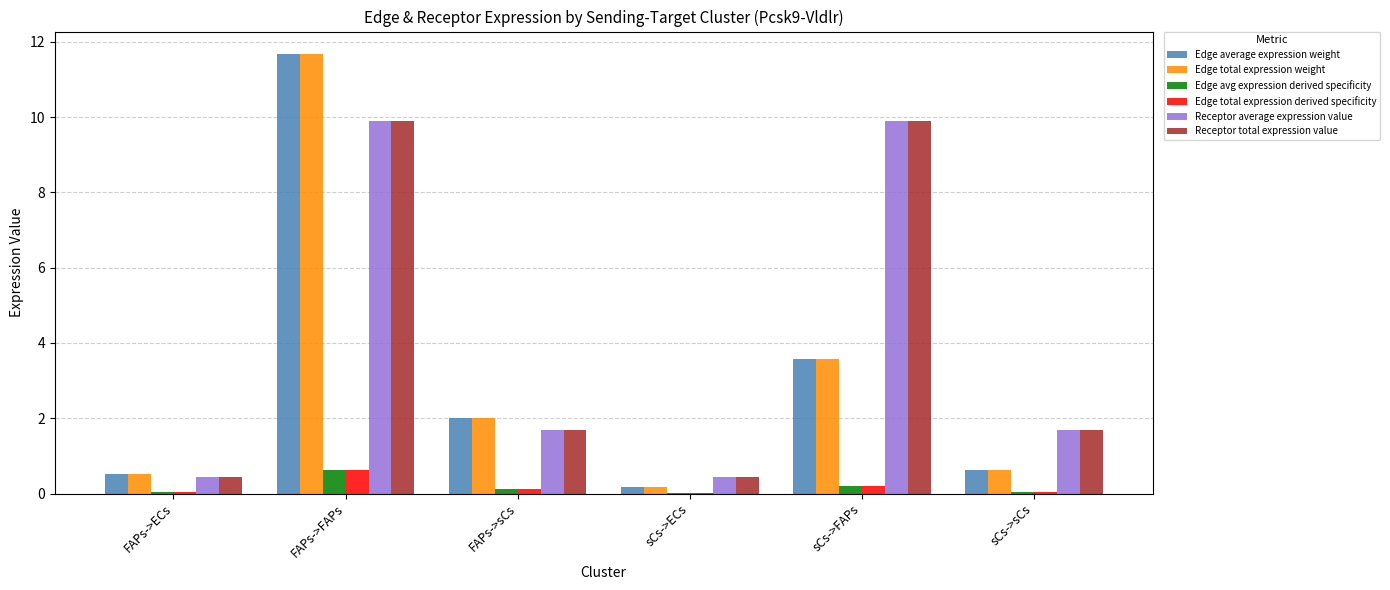

What is the maximum value shown in the chart?

11.7